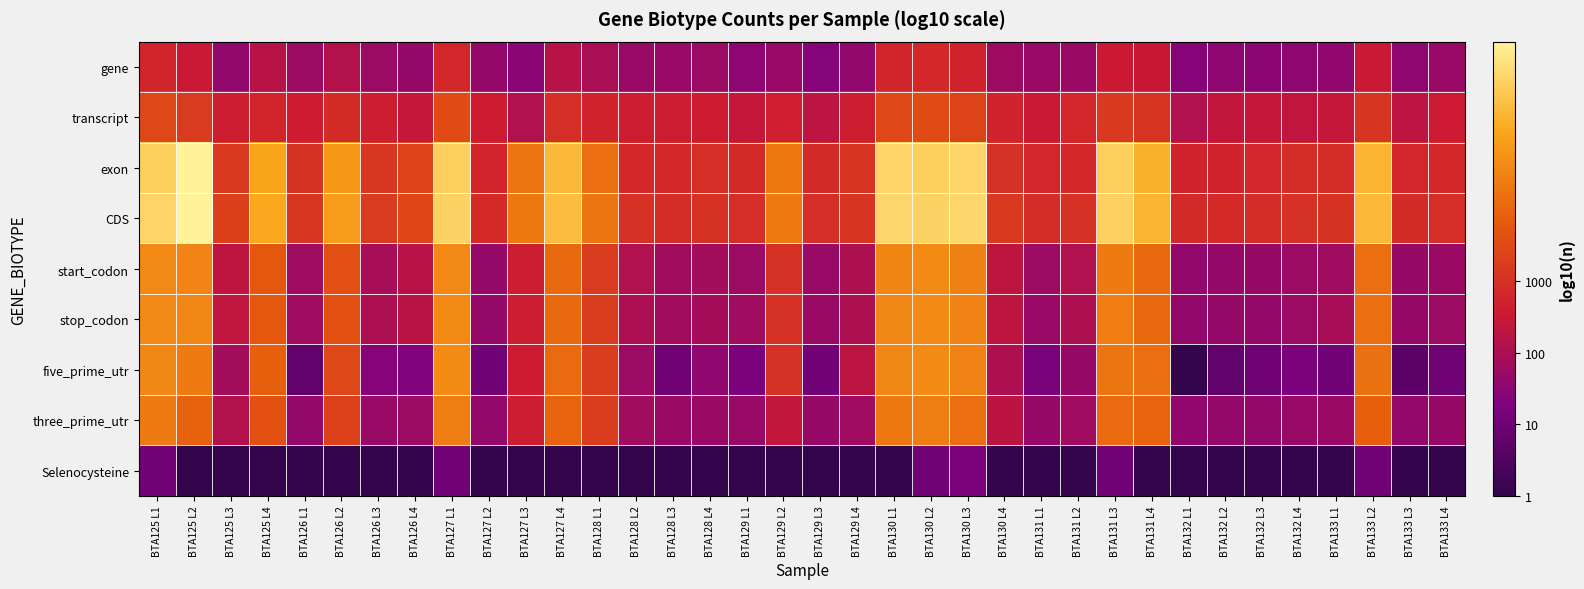

Reading left to right, transcribe all the data shown in this chart.

gene: BTA125 L1=2.8	BTA125 L2=2.5	BTA125 L3=1.6	BTA125 L4=2.2	BTA126 L1=1.8	BTA126 L2=2.1	BTA126 L3=1.7	BTA126 L4=1.6	BTA127 L1=2.8	BTA127 L2=1.6	BTA127 L3=1.5	BTA127 L4=2.2	BTA128 L1=2.0	BTA128 L2=1.7	BTA128 L3=1.7	BTA128 L4=1.7	BTA129 L1=1.5	BTA129 L2=1.7	BTA129 L3=1.4	BTA129 L4=1.6	BTA130 L1=2.8	BTA130 L2=2.8	BTA130 L3=2.7	BTA130 L4=1.8	BTA131 L1=1.7	BTA131 L2=1.7	BTA131 L3=2.5	BTA131 L4=2.5	BTA132 L1=1.4	BTA132 L2=1.5	BTA132 L3=1.5	BTA132 L4=1.5	BTA133 L1=1.6	BTA133 L2=2.5	BTA133 L3=1.5	BTA133 L4=1.7
transcript: BTA125 L1=3.5	BTA125 L2=3.2	BTA125 L3=2.6	BTA125 L4=2.8	BTA126 L1=2.6	BTA126 L2=2.9	BTA126 L3=2.6	BTA126 L4=2.4	BTA127 L1=3.5	BTA127 L2=2.6	BTA127 L3=2.1	BTA127 L4=3.0	BTA128 L1=2.7	BTA128 L2=2.6	BTA128 L3=2.6	BTA128 L4=2.6	BTA129 L1=2.4	BTA129 L2=2.6	BTA129 L3=2.3	BTA129 L4=2.6	BTA130 L1=3.5	BTA130 L2=3.5	BTA130 L3=3.4	BTA130 L4=2.7	BTA131 L1=2.5	BTA131 L2=2.8	BTA131 L3=3.2	BTA131 L4=3.1	BTA132 L1=2.1	BTA132 L2=2.4	BTA132 L3=2.4	BTA132 L4=2.3	BTA133 L1=2.4	BTA133 L2=3.1	BTA133 L3=2.3	BTA133 L4=2.6
exon: BTA125 L1=5.8	BTA125 L2=6.3	BTA125 L3=3.2	BTA125 L4=5.1	BTA126 L1=3.0	BTA126 L2=4.9	BTA126 L3=3.1	BTA126 L4=3.4	BTA127 L1=5.8	BTA127 L2=2.8	BTA127 L3=4.3	BTA127 L4=5.4	BTA128 L1=4.2	BTA128 L2=2.8	BTA128 L3=2.8	BTA128 L4=3.0	BTA129 L1=2.9	BTA129 L2=4.3	BTA129 L3=2.9	BTA129 L4=3.1	BTA130 L1=5.8	BTA130 L2=5.8	BTA130 L3=5.8	BTA130 L4=3.0	BTA131 L1=2.8	BTA131 L2=2.8	BTA131 L3=5.7	BTA131 L4=5.3	BTA132 L1=2.7	BTA132 L2=2.7	BTA132 L3=2.8	BTA132 L4=2.9	BTA133 L1=2.9	BTA133 L2=5.3	BTA133 L3=2.8	BTA133 L4=2.8
CDS: BTA125 L1=5.8	BTA125 L2=6.3	BTA125 L3=3.3	BTA125 L4=5.1	BTA126 L1=3.1	BTA126 L2=4.9	BTA126 L3=3.2	BTA126 L4=3.4	BTA127 L1=5.8	BTA127 L2=2.9	BTA127 L3=4.3	BTA127 L4=5.4	BTA128 L1=4.3	BTA128 L2=3.0	BTA128 L3=2.9	BTA128 L4=3.0	BTA129 L1=3.0	BTA129 L2=4.4	BTA129 L3=3.0	BTA129 L4=3.1	BTA130 L1=5.9	BTA130 L2=5.8	BTA130 L3=5.9	BTA130 L4=3.2	BTA131 L1=2.9	BTA131 L2=3.0	BTA131 L3=5.8	BTA131 L4=5.3	BTA132 L1=2.9	BTA132 L2=2.9	BTA132 L3=2.9	BTA132 L4=3.0	BTA133 L1=3.0	BTA133 L2=5.4	BTA133 L3=2.9	BTA133 L4=2.9
start_codon: BTA125 L1=4.6	BTA125 L2=4.5	BTA125 L3=2.3	BTA125 L4=3.8	BTA126 L1=1.8	BTA126 L2=3.6	BTA126 L3=2.0	BTA126 L4=2.2	BTA127 L1=4.6	BTA127 L2=1.7	BTA127 L3=2.6	BTA127 L4=4.1	BTA128 L1=3.2	BTA128 L2=2.1	BTA128 L3=1.9	BTA128 L4=1.9	BTA129 L1=1.8	BTA129 L2=3.0	BTA129 L3=1.7	BTA129 L4=2.0	BTA130 L1=4.6	BTA130 L2=4.6	BTA130 L3=4.5	BTA130 L4=2.3	BTA131 L1=1.8	BTA131 L2=2.1	BTA131 L3=4.3	BTA131 L4=4.1	BTA132 L1=1.6	BTA132 L2=1.7	BTA132 L3=1.7	BTA132 L4=1.7	BTA133 L1=1.8	BTA133 L2=4.2	BTA133 L3=1.7	BTA133 L4=1.7
stop_codon: BTA125 L1=4.6	BTA125 L2=4.6	BTA125 L3=2.3	BTA125 L4=3.8	BTA126 L1=1.8	BTA126 L2=3.6	BTA126 L3=2.0	BTA126 L4=2.2	BTA127 L1=4.6	BTA127 L2=1.7	BTA127 L3=2.6	BTA127 L4=4.1	BTA128 L1=3.2	BTA128 L2=2.0	BTA128 L3=1.9	BTA128 L4=1.9	BTA129 L1=1.8	BTA129 L2=3.0	BTA129 L3=1.7	BTA129 L4=2.0	BTA130 L1=4.6	BTA130 L2=4.6	BTA130 L3=4.5	BTA130 L4=2.3	BTA131 L1=1.7	BTA131 L2=2.1	BTA131 L3=4.4	BTA131 L4=4.1	BTA132 L1=1.6	BTA132 L2=1.7	BTA132 L3=1.6	BTA132 L4=1.7	BTA133 L1=1.9	BTA133 L2=4.2	BTA133 L3=1.7	BTA133 L4=1.7
five_prime_utr: BTA125 L1=4.6	BTA125 L2=4.4	BTA125 L3=1.9	BTA125 L4=3.9	BTA126 L1=0.8	BTA126 L2=3.5	BTA126 L3=1.4	BTA126 L4=1.3	BTA127 L1=4.6	BTA127 L2=1.0	BTA127 L3=2.6	BTA127 L4=4.1	BTA128 L1=3.3	BTA128 L2=1.7	BTA128 L3=1.0	BTA128 L4=1.5	BTA129 L1=1.2	BTA129 L2=3.0	BTA129 L3=1.0	BTA129 L4=2.3	BTA130 L1=4.6	BTA130 L2=4.6	BTA130 L3=4.5	BTA130 L4=2.0	BTA131 L1=1.1	BTA131 L2=1.7	BTA131 L3=4.2	BTA131 L4=4.2	BTA132 L1=0.0	BTA132 L2=0.8	BTA132 L3=1.0	BTA132 L4=1.2	BTA133 L1=1.0	BTA133 L2=4.2	BTA133 L3=0.7	BTA133 L4=1.0
three_prime_utr: BTA125 L1=4.4	BTA125 L2=4.0	BTA125 L3=2.1	BTA125 L4=3.6	BTA126 L1=1.6	BTA126 L2=3.3	BTA126 L3=1.7	BTA126 L4=1.7	BTA127 L1=4.4	BTA127 L2=1.6	BTA127 L3=2.6	BTA127 L4=4.0	BTA128 L1=3.3	BTA128 L2=1.8	BTA128 L3=1.7	BTA128 L4=1.7	BTA129 L1=1.7	BTA129 L2=2.4	BTA129 L3=1.7	BTA129 L4=1.8	BTA130 L1=4.3	BTA130 L2=4.4	BTA130 L3=4.2	BTA130 L4=2.3	BTA131 L1=1.7	BTA131 L2=1.8	BTA131 L3=4.1	BTA131 L4=4.0	BTA132 L1=1.6	BTA132 L2=1.6	BTA132 L3=1.6	BTA132 L4=1.7	BTA133 L1=1.7	BTA133 L2=3.9	BTA133 L3=1.6	BTA133 L4=1.7
Selenocysteine: BTA125 L1=1.0	BTA125 L2=0.0	BTA125 L3=0.0	BTA125 L4=0.0	BTA126 L1=0.0	BTA126 L2=0.0	BTA126 L3=0.0	BTA126 L4=0.0	BTA127 L1=1.0	BTA127 L2=0.0	BTA127 L3=0.0	BTA127 L4=0.0	BTA128 L1=0.0	BTA128 L2=0.0	BTA128 L3=0.0	BTA128 L4=0.0	BTA129 L1=0.0	BTA129 L2=0.0	BTA129 L3=0.0	BTA129 L4=0.0	BTA130 L1=0.0	BTA130 L2=1.0	BTA130 L3=1.2	BTA130 L4=0.0	BTA131 L1=0.0	BTA131 L2=0.0	BTA131 L3=1.0	BTA131 L4=0.0	BTA132 L1=0.0	BTA132 L2=0.0	BTA132 L3=0.0	BTA132 L4=0.0	BTA133 L1=0.0	BTA133 L2=1.0	BTA133 L3=0.0	BTA133 L4=0.0